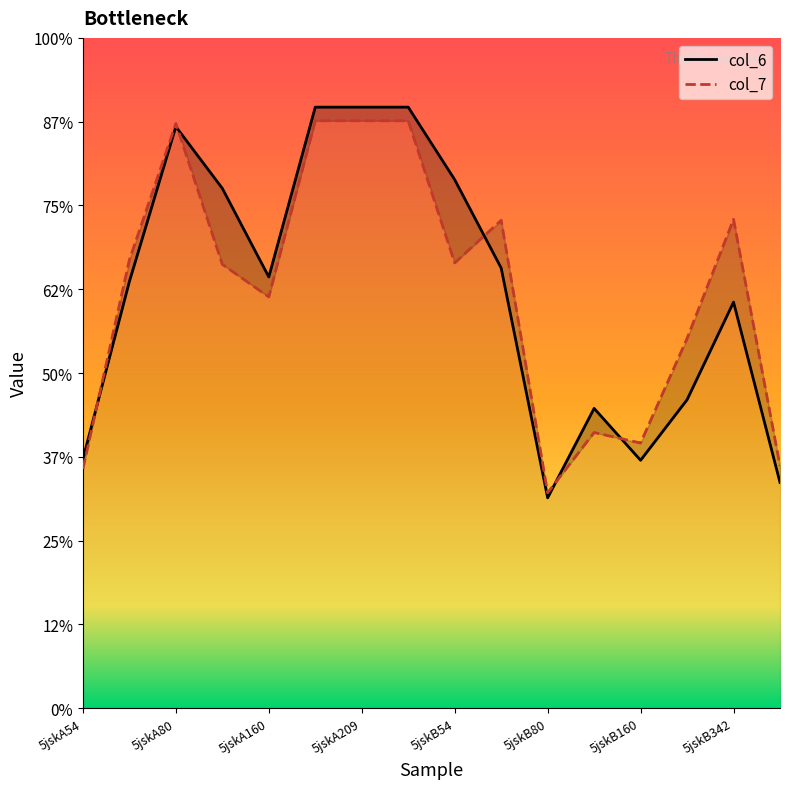

How many data points in col_7 are above 10?

9